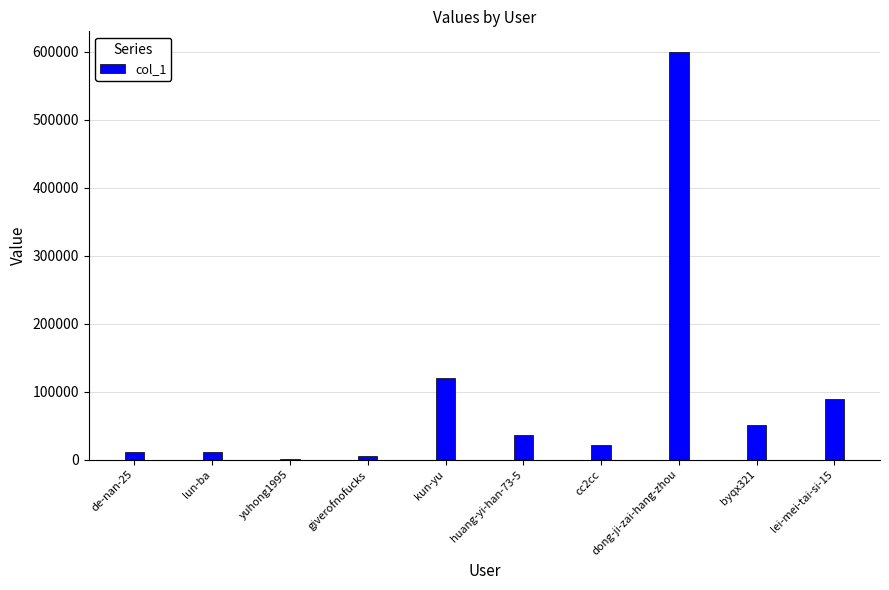

Which label corresponds to the largest value in the chart?

dong-ji-zai-hang-zhou